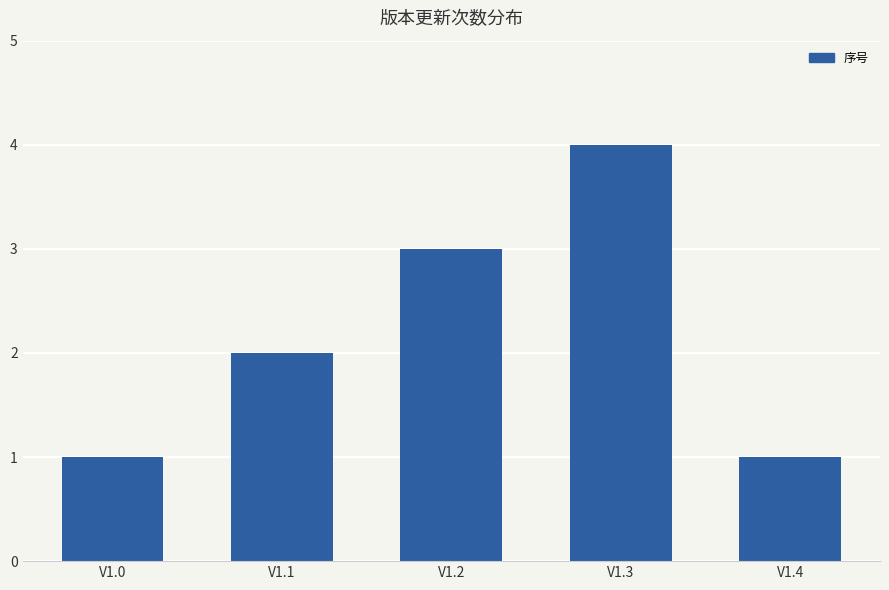

What is the smallest value displayed?

1